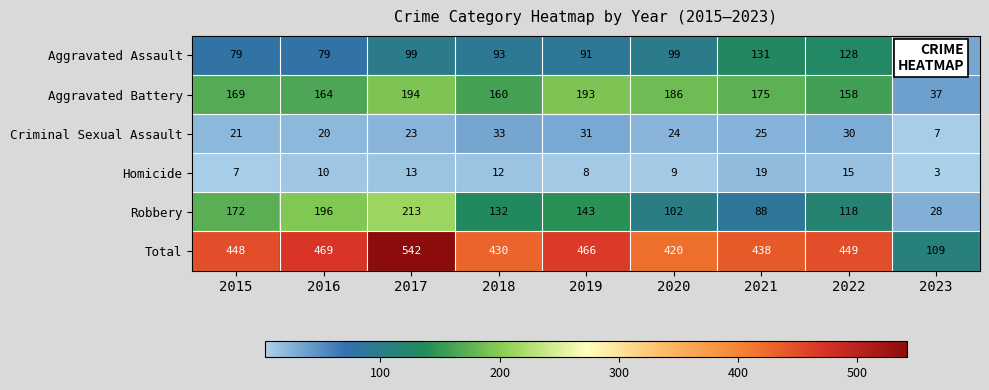

True or false: Robbery has a value of 156 at 2021.

False